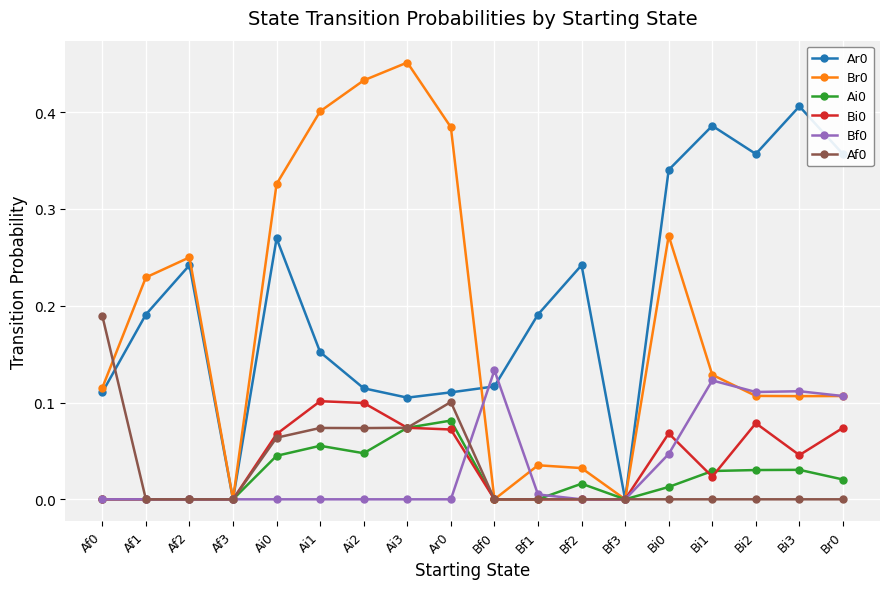

What is the total value across all series at Bi1?

0.7